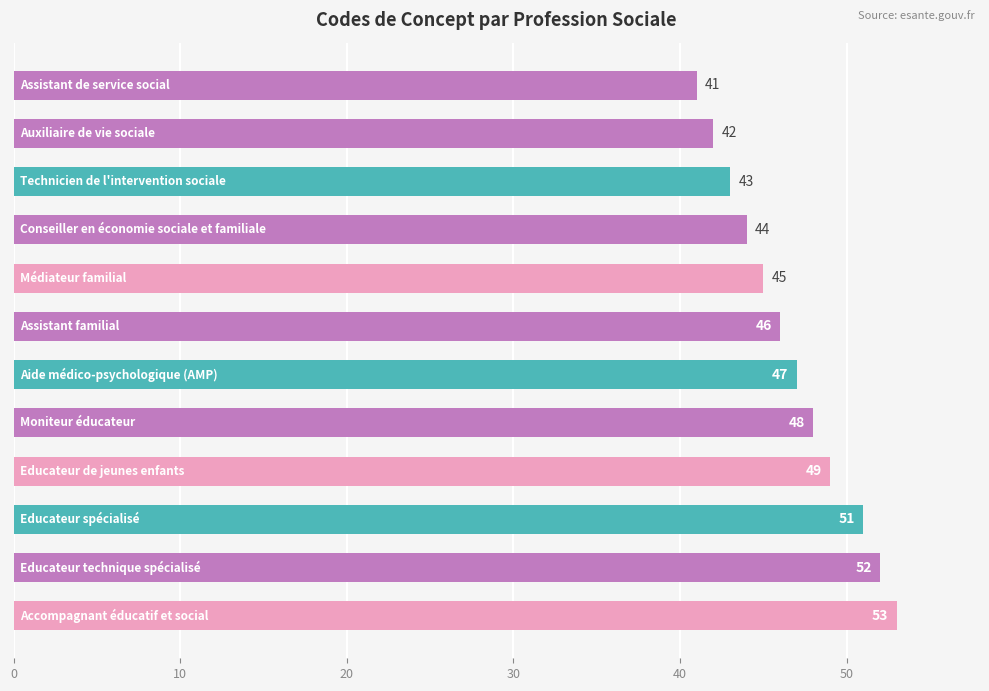

What is the value of the 11th bar from the top?

52